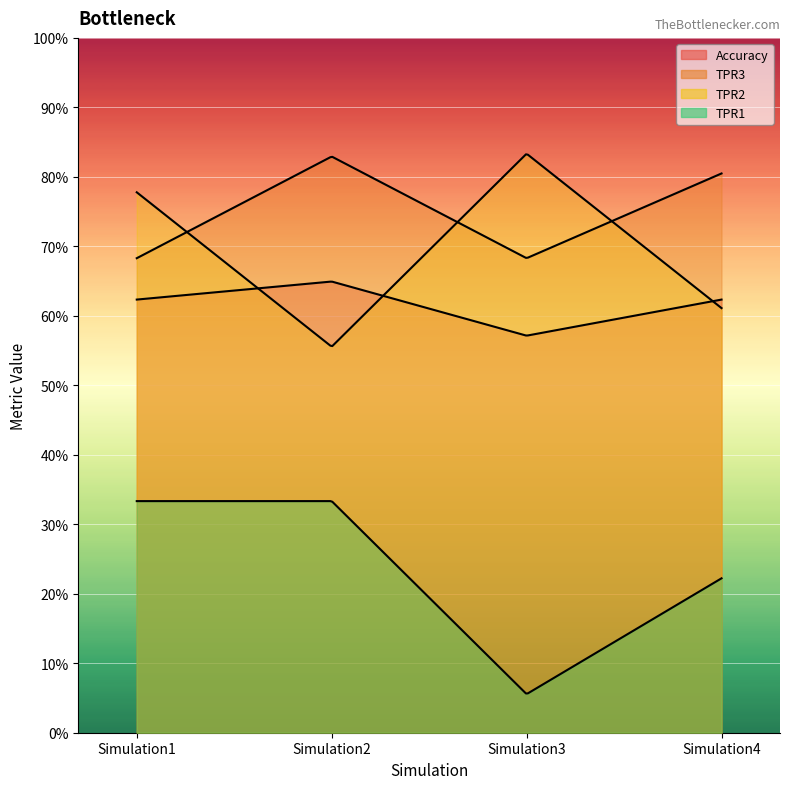

True or false: TPR3 has a value of 0.7 at Simulation3.

True